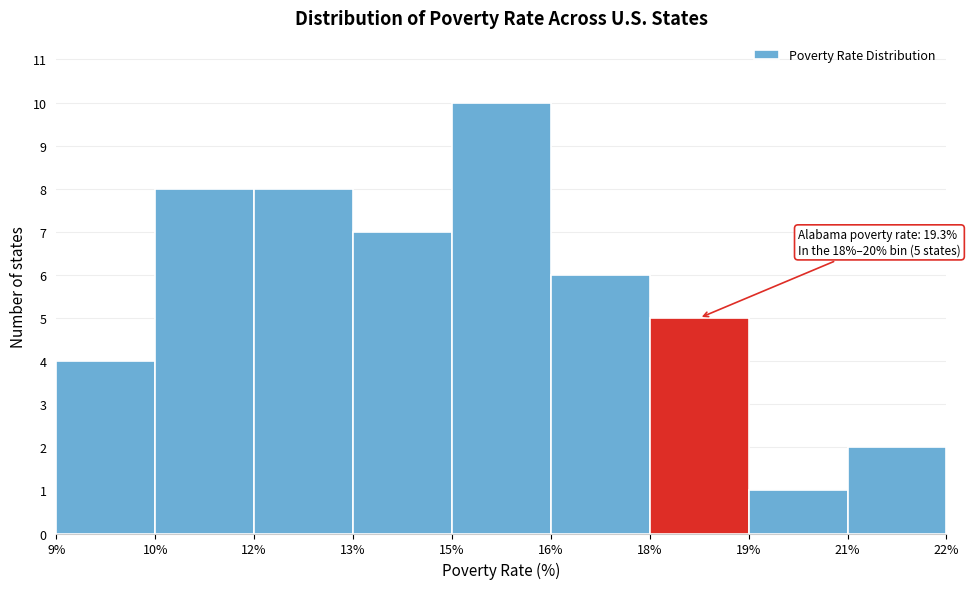

Reading right to left, what are all the values shown in this chart?

21%=2	19%=1	18%=5	16%=6	15%=10	13%=7	12%=8	10%=8	9%=4